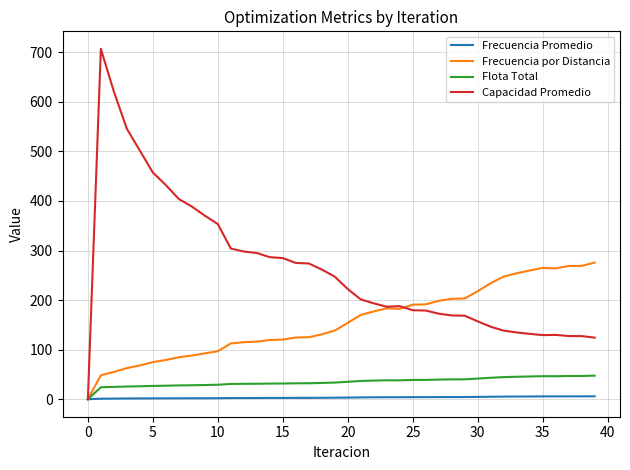

What is the maximum value shown in the chart?

706.9